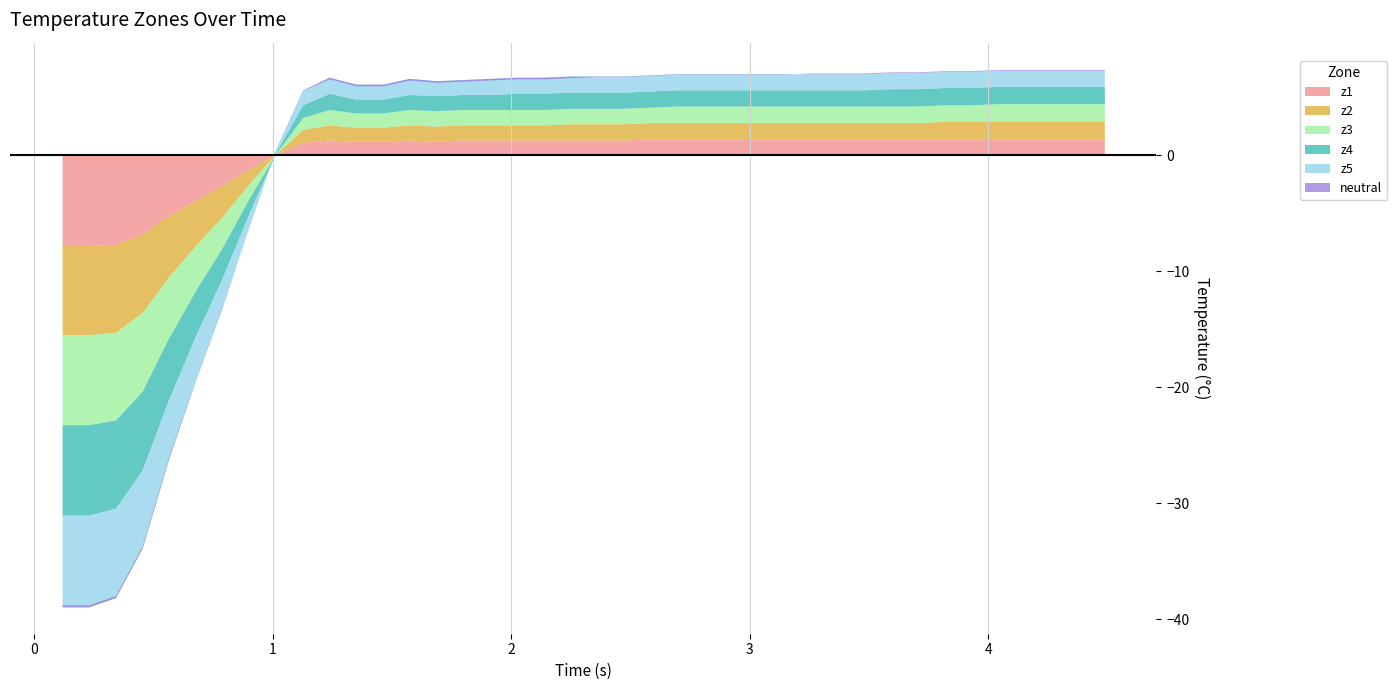

At which label does z2 reach its peak?

33